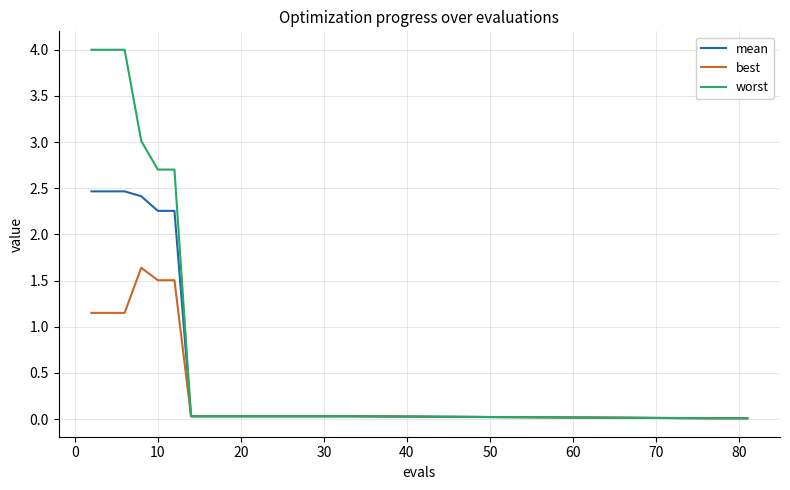

Which series has the largest total across all categories?

worst